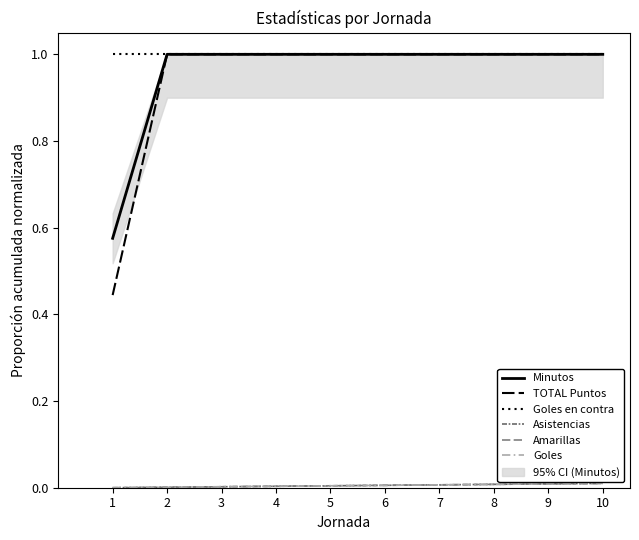

The value of Minutos at 10 is 0.6. True or false?

False